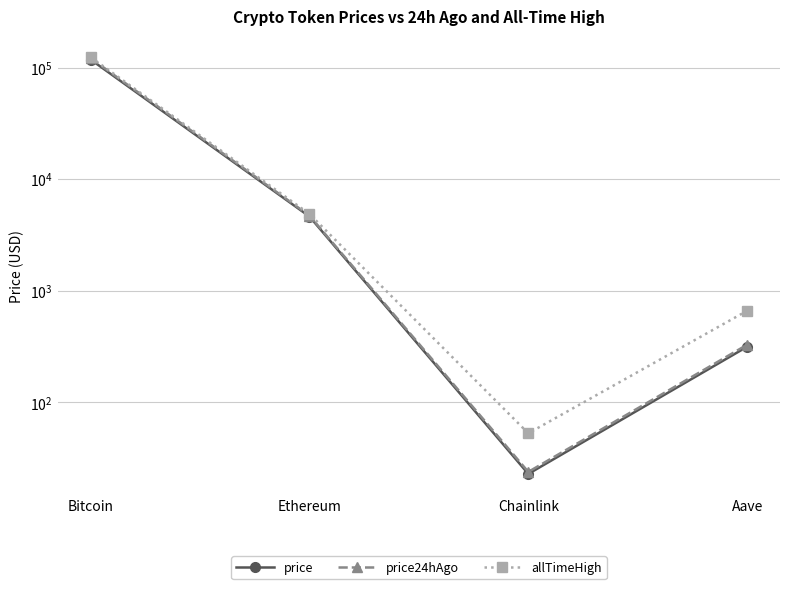

What is the minimum value for allTimeHigh?

52.7